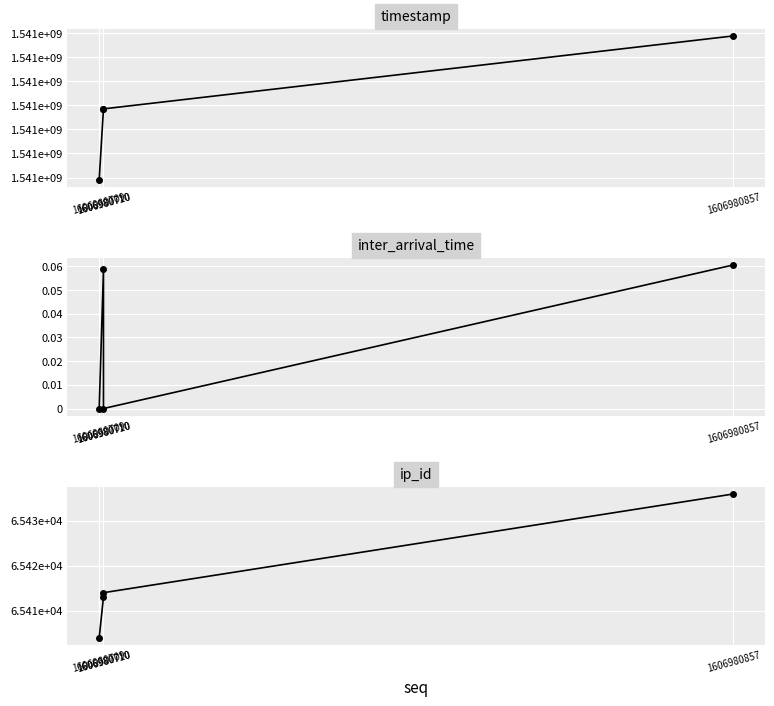

List the labels in order of inter_arrival_time value, largest first.

1606980857, 1606980710, 1606980710, 1606980709